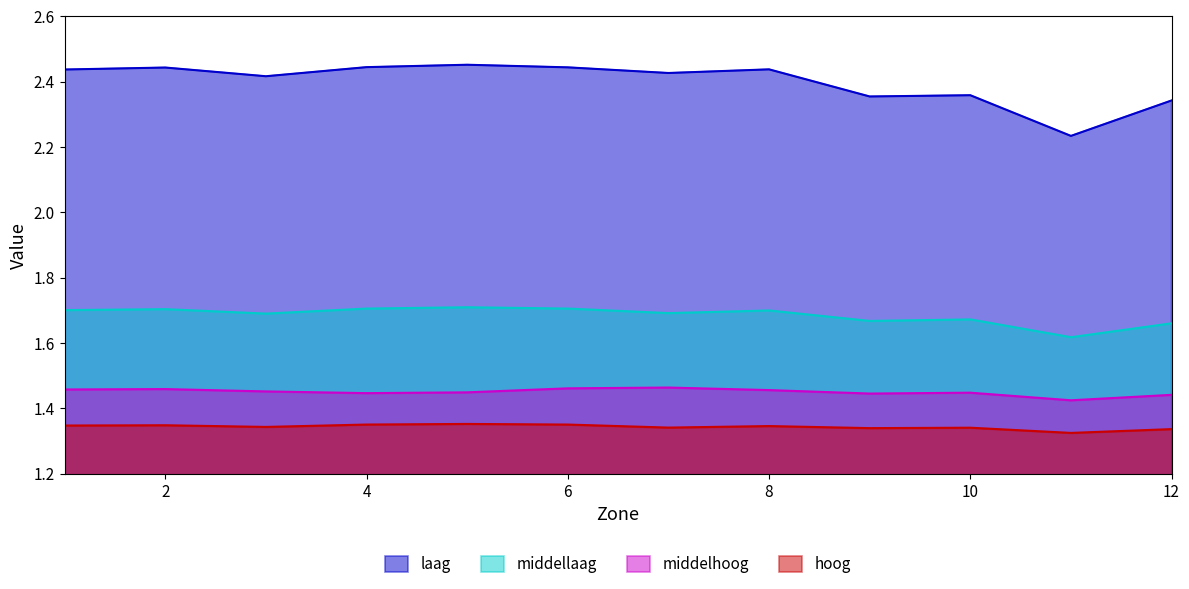

What is the minimum value shown in the chart?

1.3